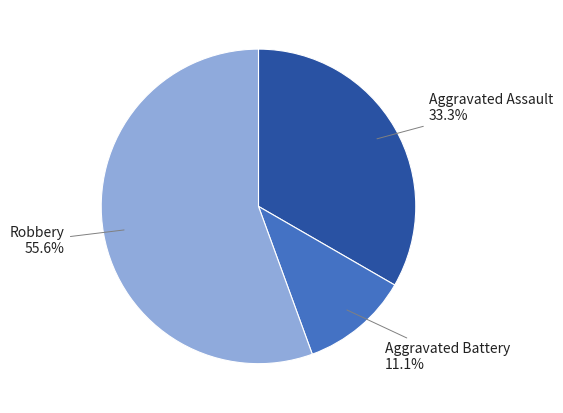

Rank the categories by value from lowest to highest.

Aggravated Battery, Aggravated Assault, Robbery